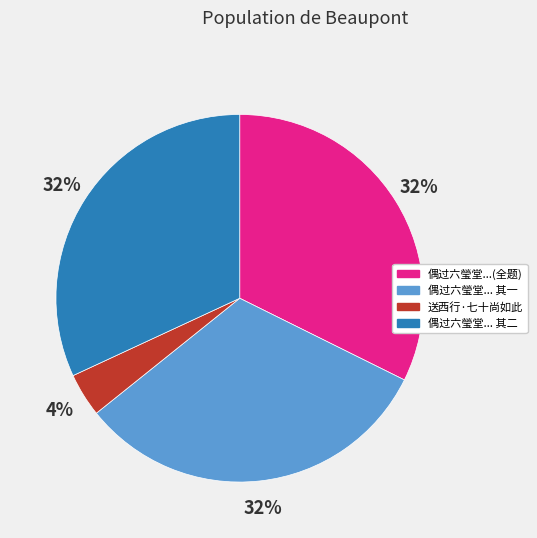

Is there any slice that represents more than half of the pie?

No